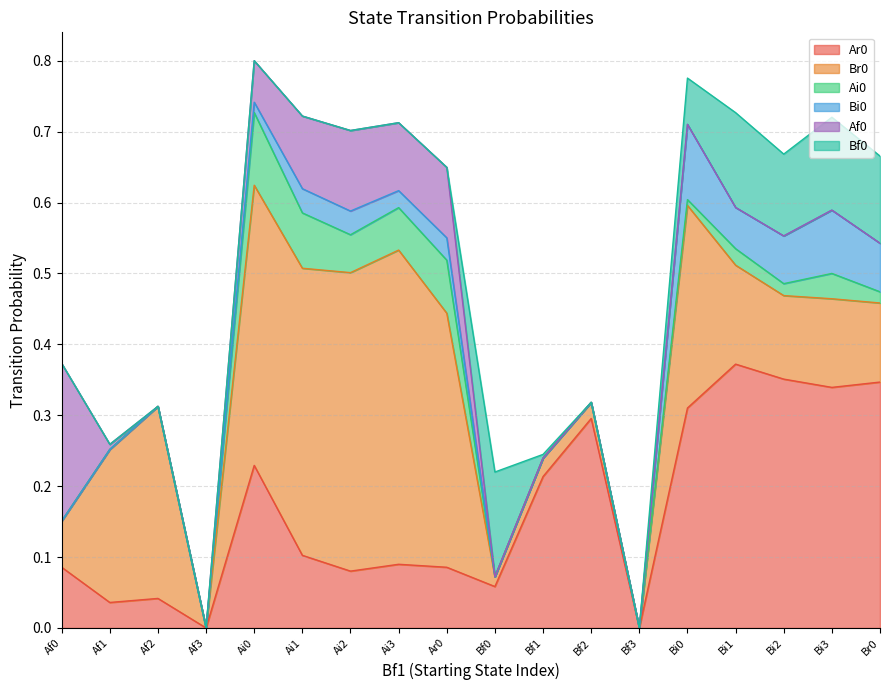

Between Ar0 and Ai1, which is larger?

Ai1